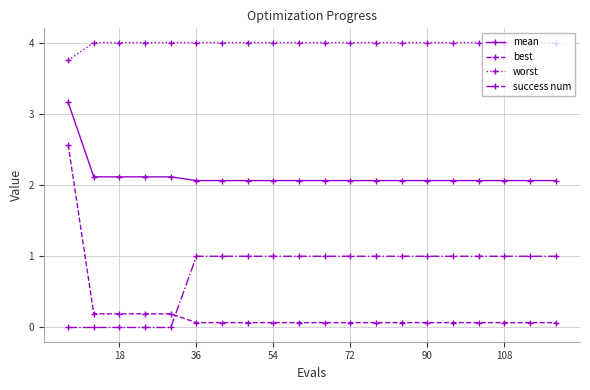

How many data points does each series have?

20